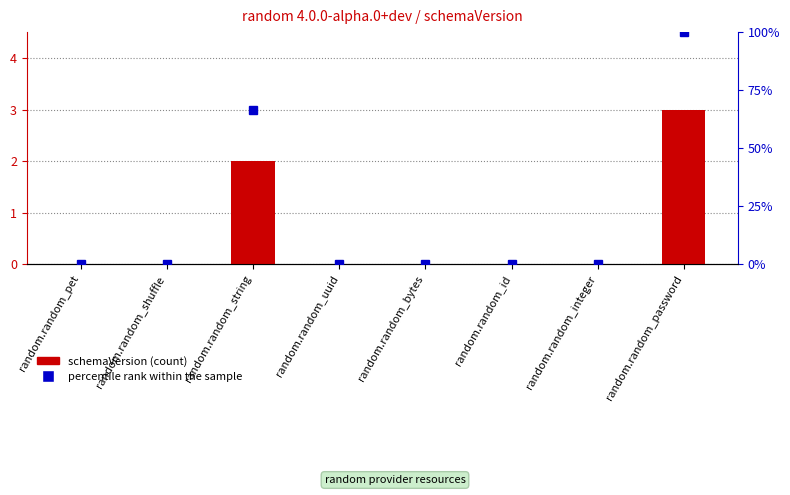

Which series has the widest spread of values?

percentile rank within the sample